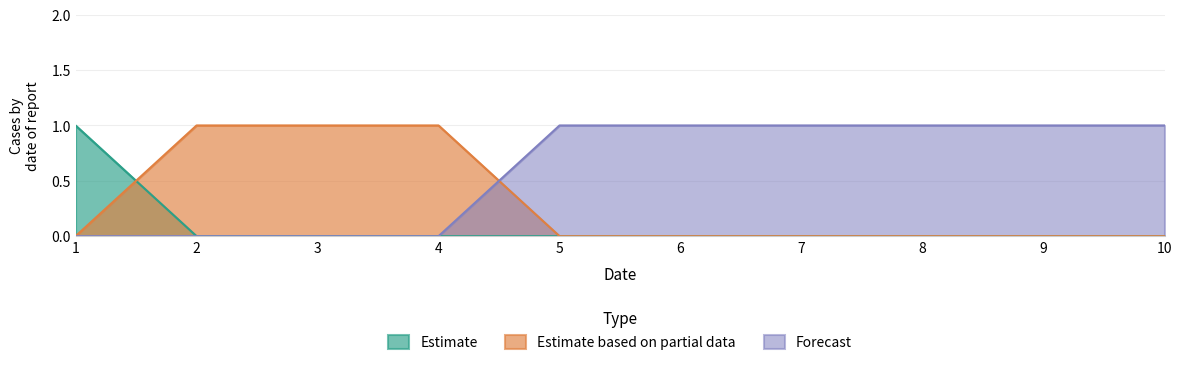

How many lines are shown in the chart?

3